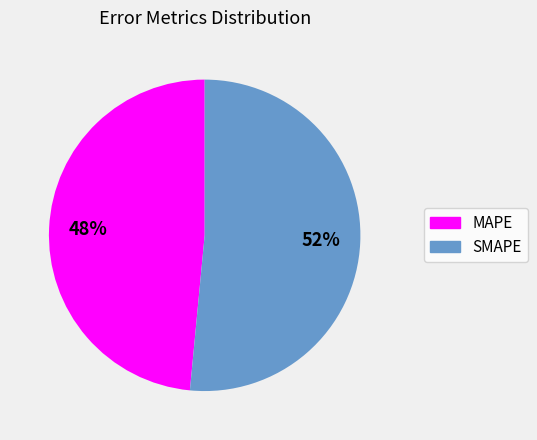

How many segments does this pie chart have?

2